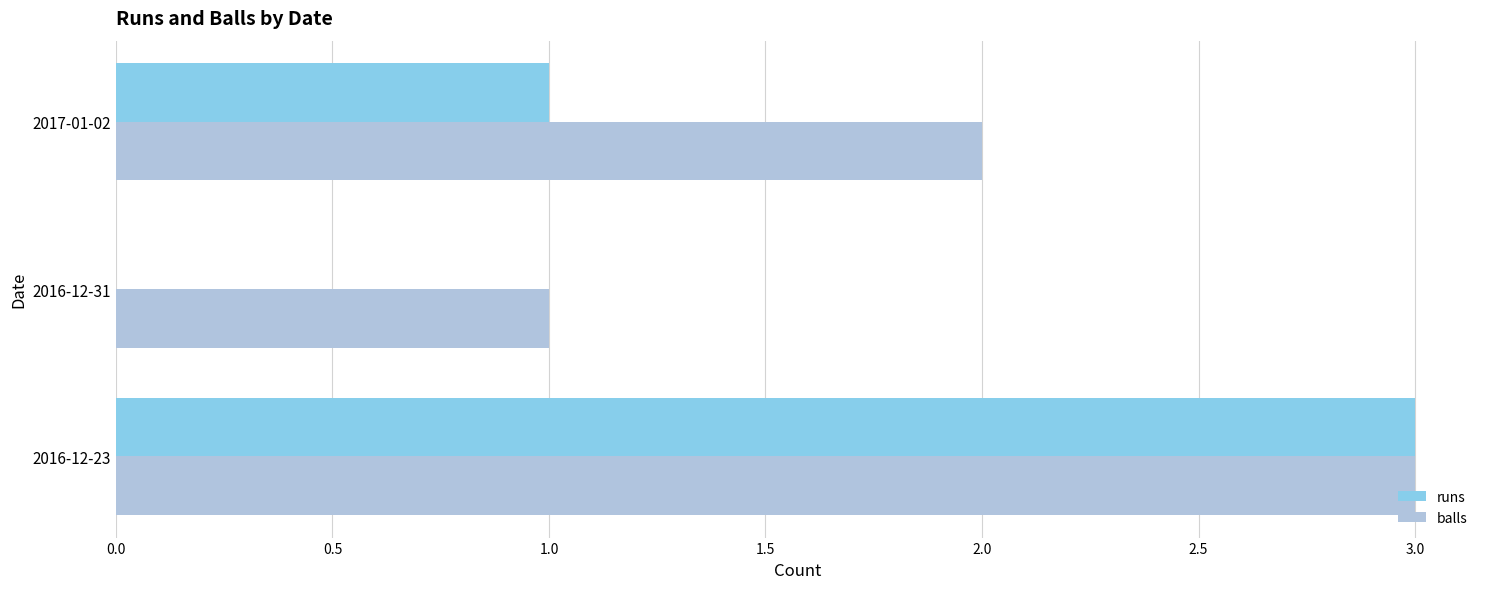

Is the value of balls at 2016-12-31 greater than the value of runs at 2016-12-31?

Yes